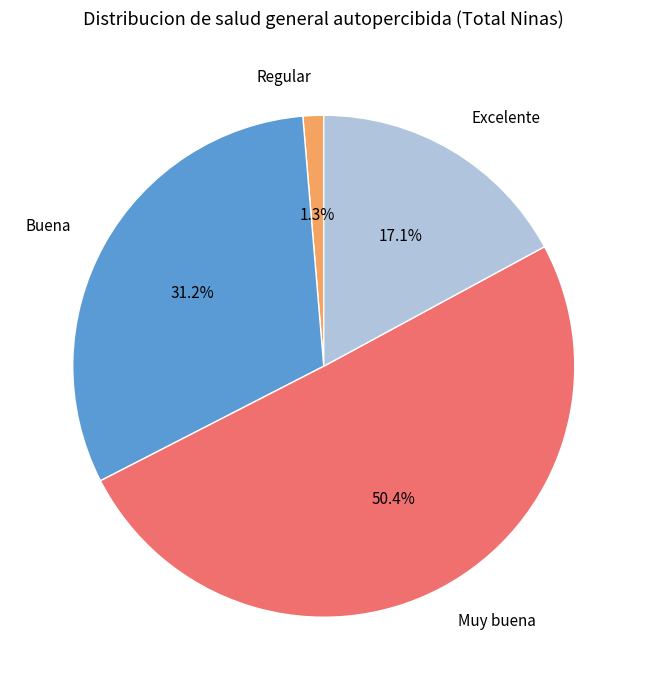

Which category accounts for the majority?

Muy buena